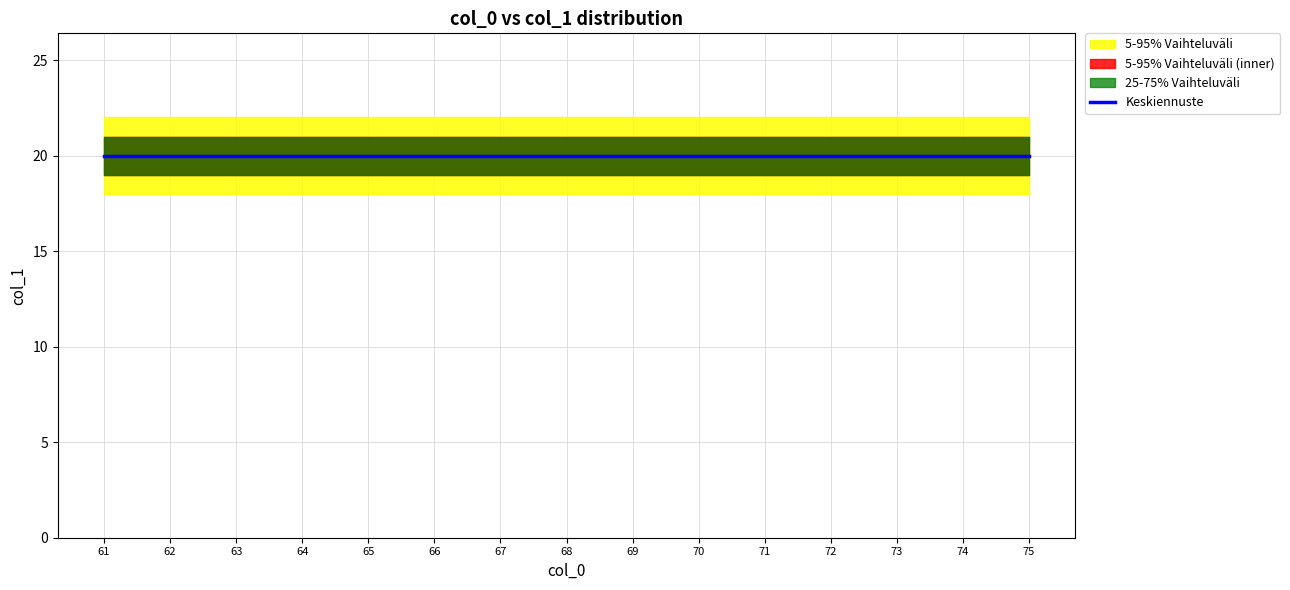

True or false: col_1_max and col_1_min cross at least once.

False